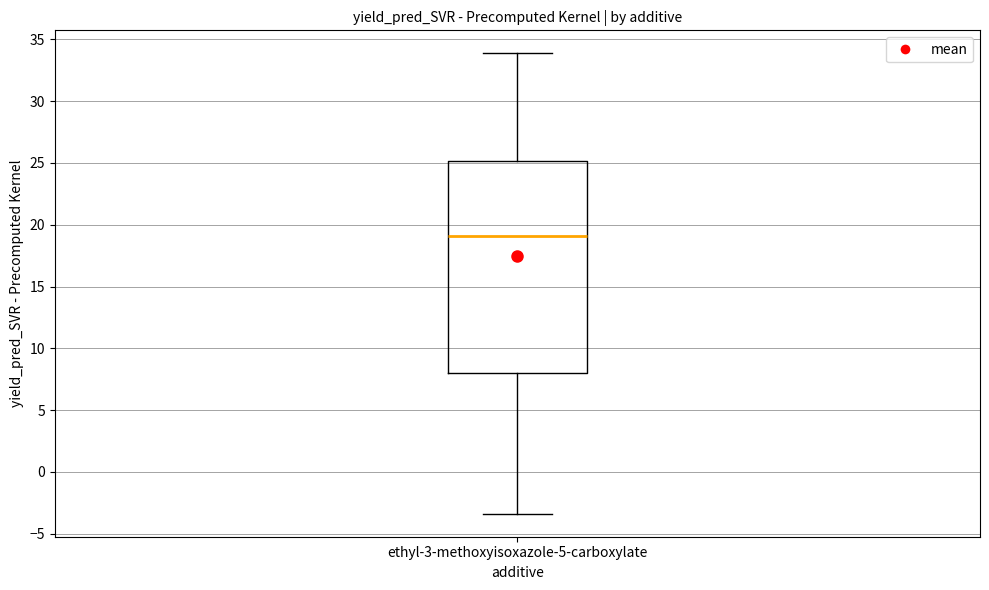

Read this box plot against the y-axis: the position of the median line, the range covered by the box, and the ends of both whiskers. The values are not printed on the chart, so give them approximately, as read against the axis.

median 19.0, box 8.0 to 25.0, whiskers -3.5 to 34.0